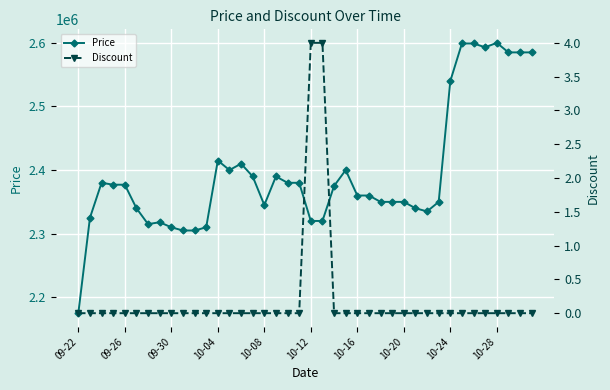

True or false: Discount and Price intersect in this chart.

False